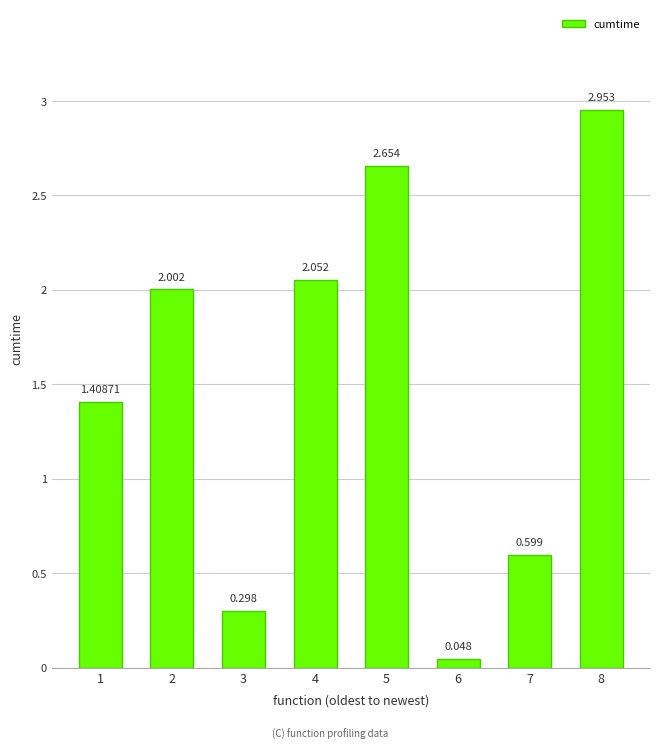

What is the ratio of the value at 2 to the value at 4?

1.0